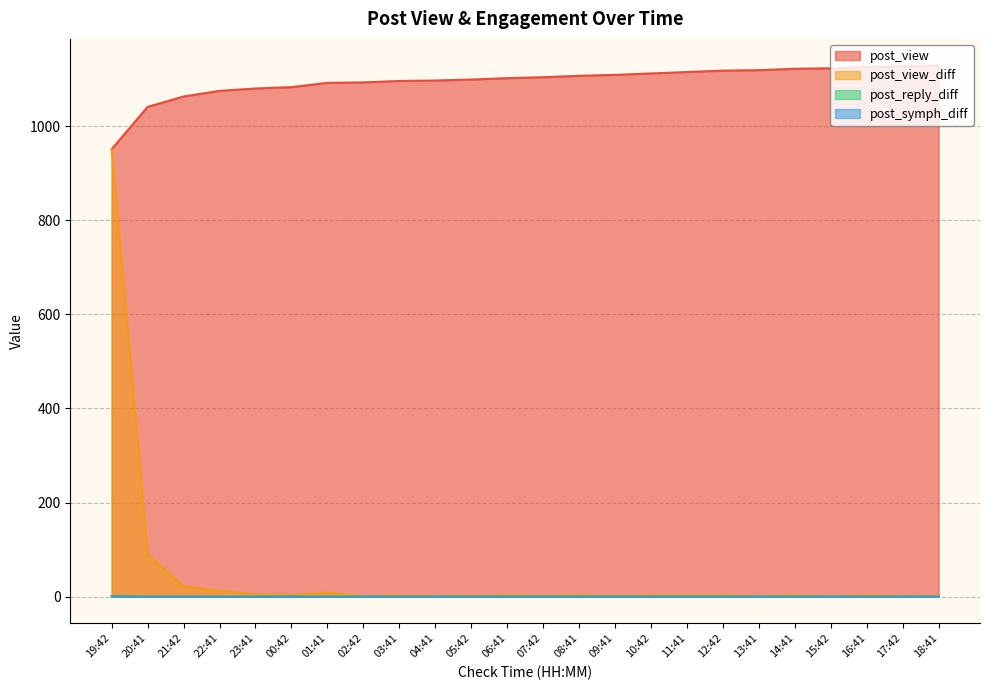

Rank the series at 20:41 from lowest to highest value.

post_reply_diff, post_symph_diff, post_view_diff, post_view